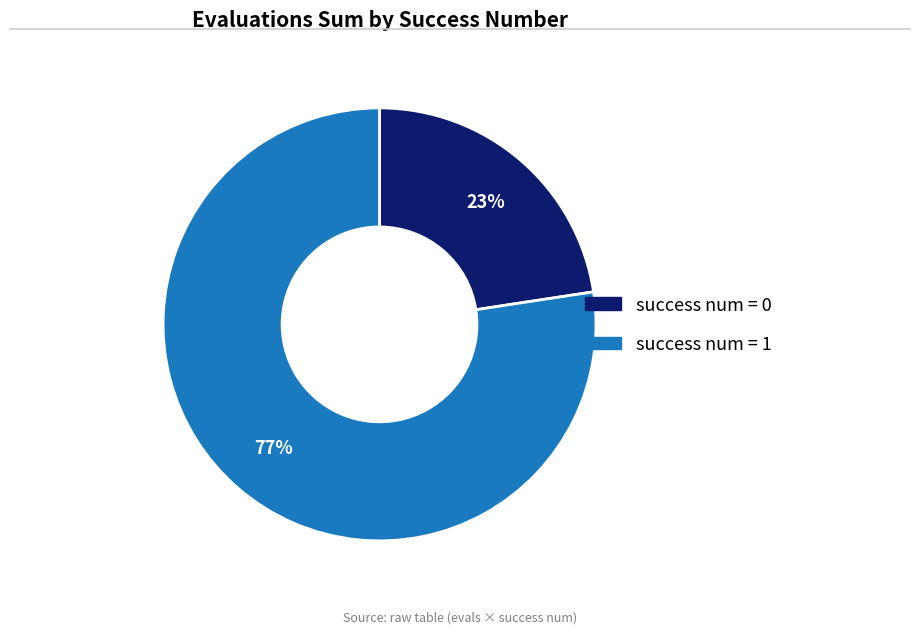

To the nearest percent, what is the average slice percentage?

50%